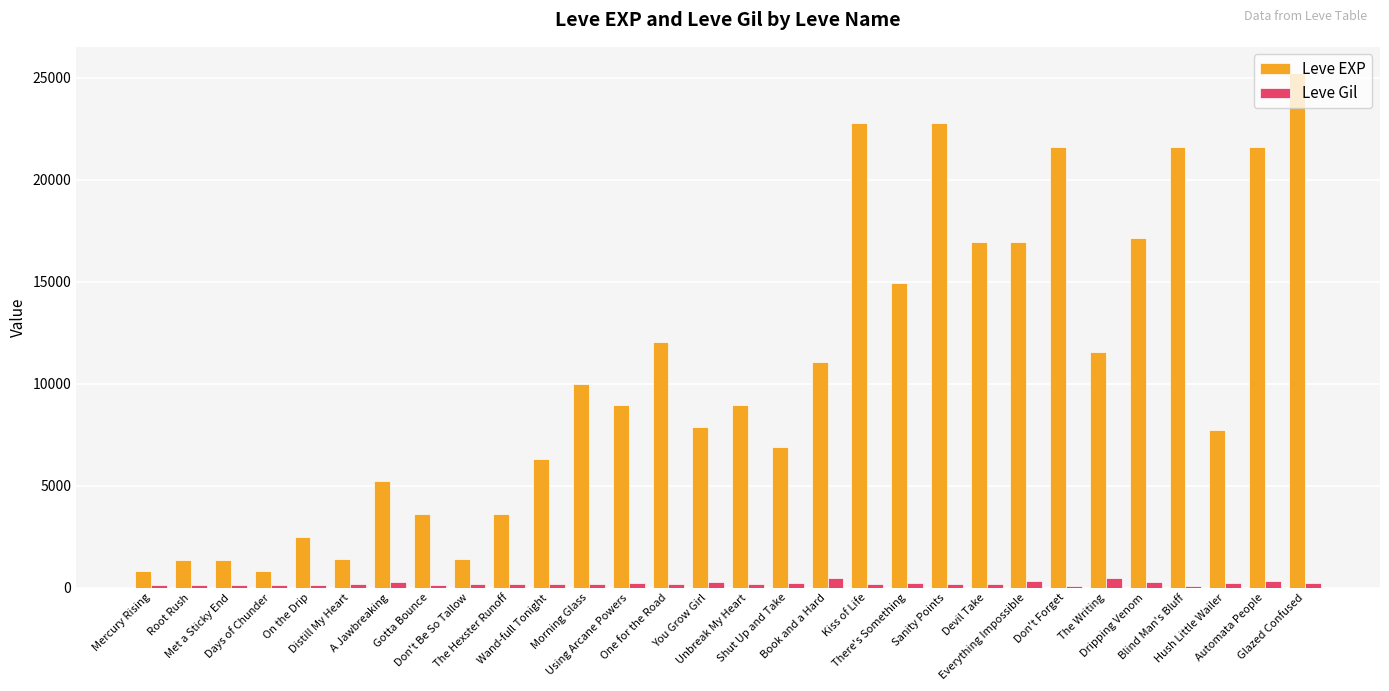

What is the sum of all Leve Gil values?

6296